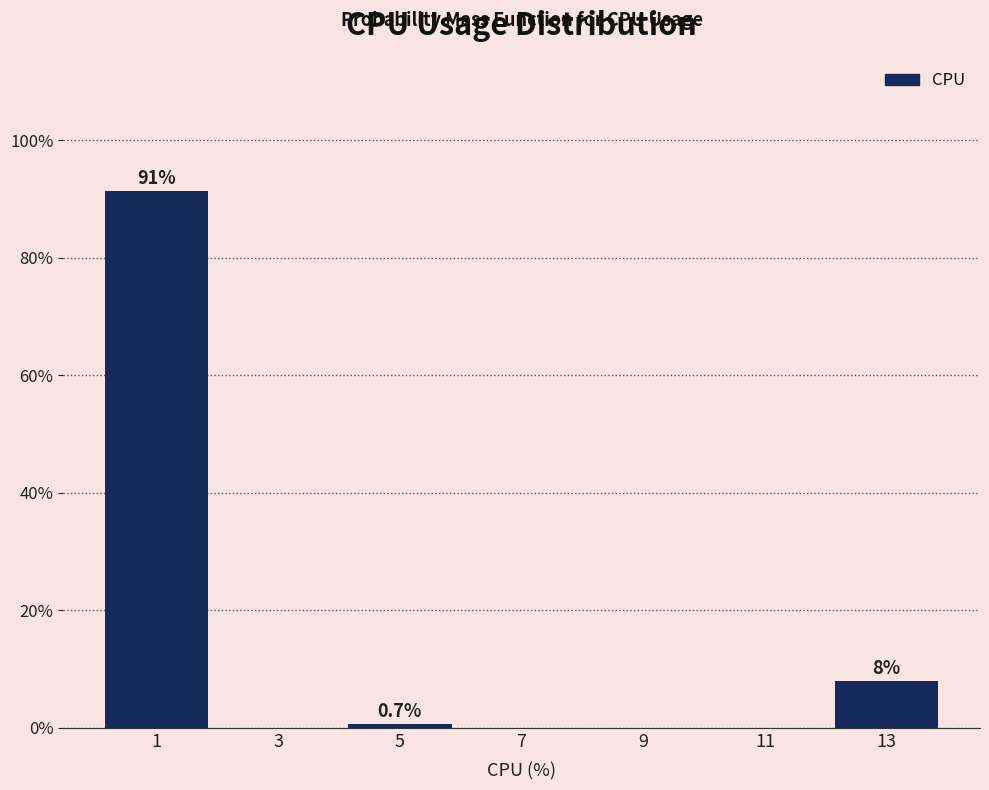

Over which range of the x-axis is the bar tallest?

0 to 2